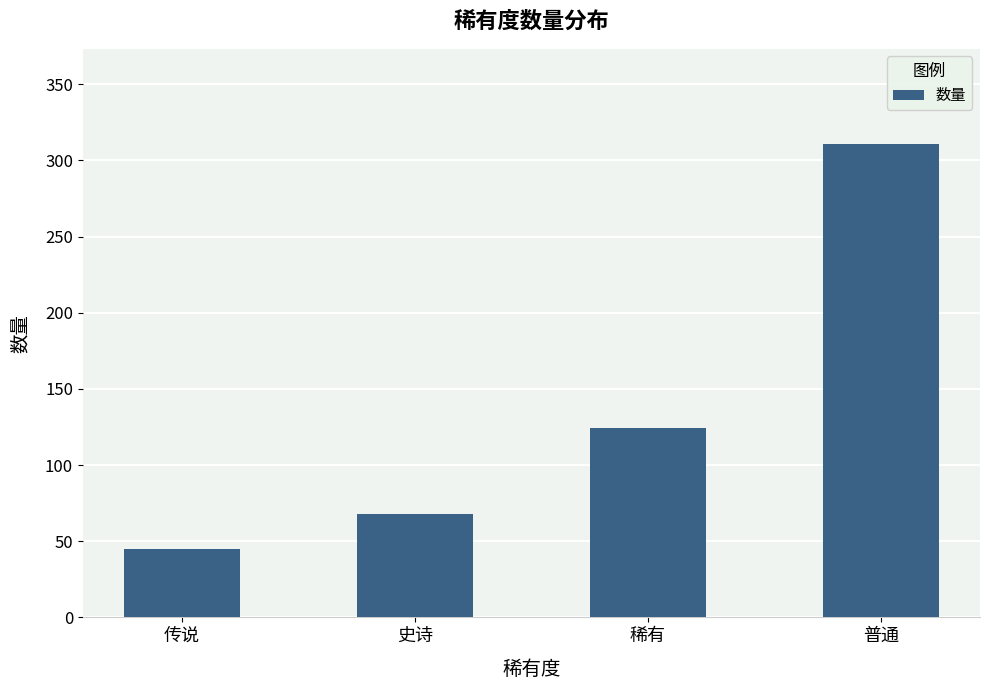

Reading left to right, what are all the values shown in this chart?

传说=45	史诗=68	稀有=124	普通=311